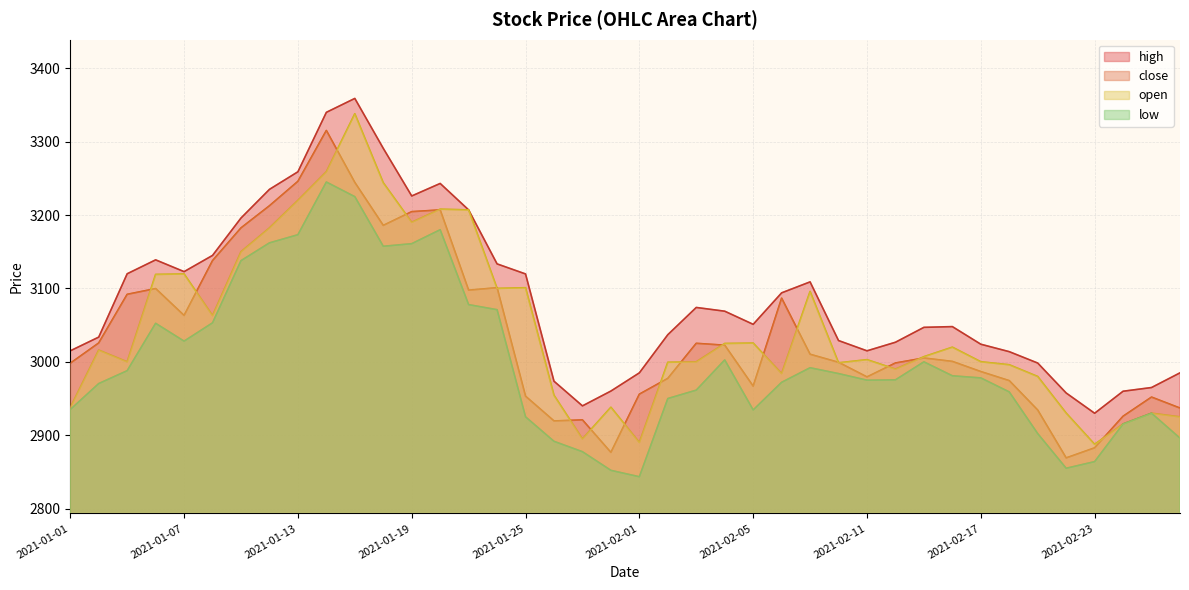

The value of close at 2021-02-08 is 919.0. True or false?

False